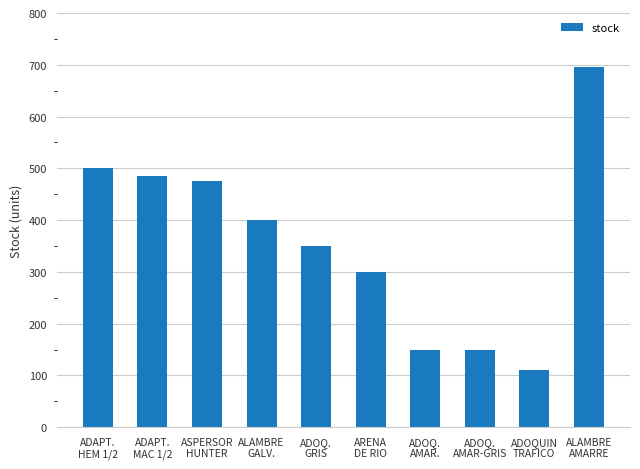

Is it true that the value at ADOQ.
AMAR-GRIS is 150.0?

True